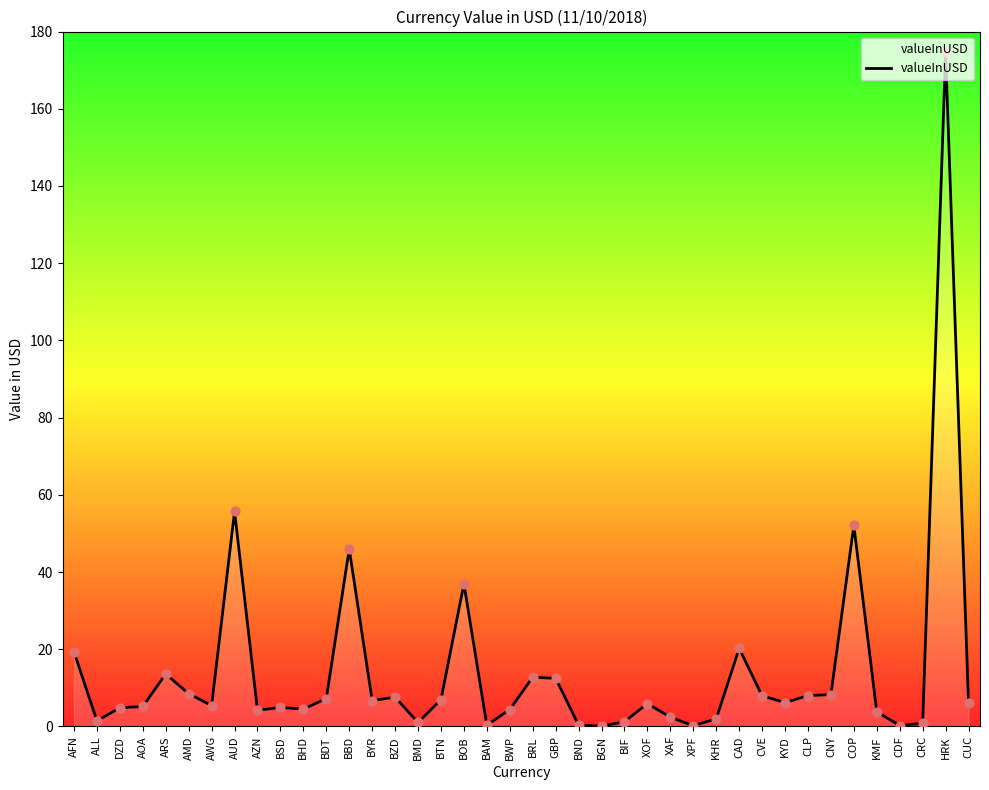

What is the ratio of the value at CNY to the value at XAF?

3.4